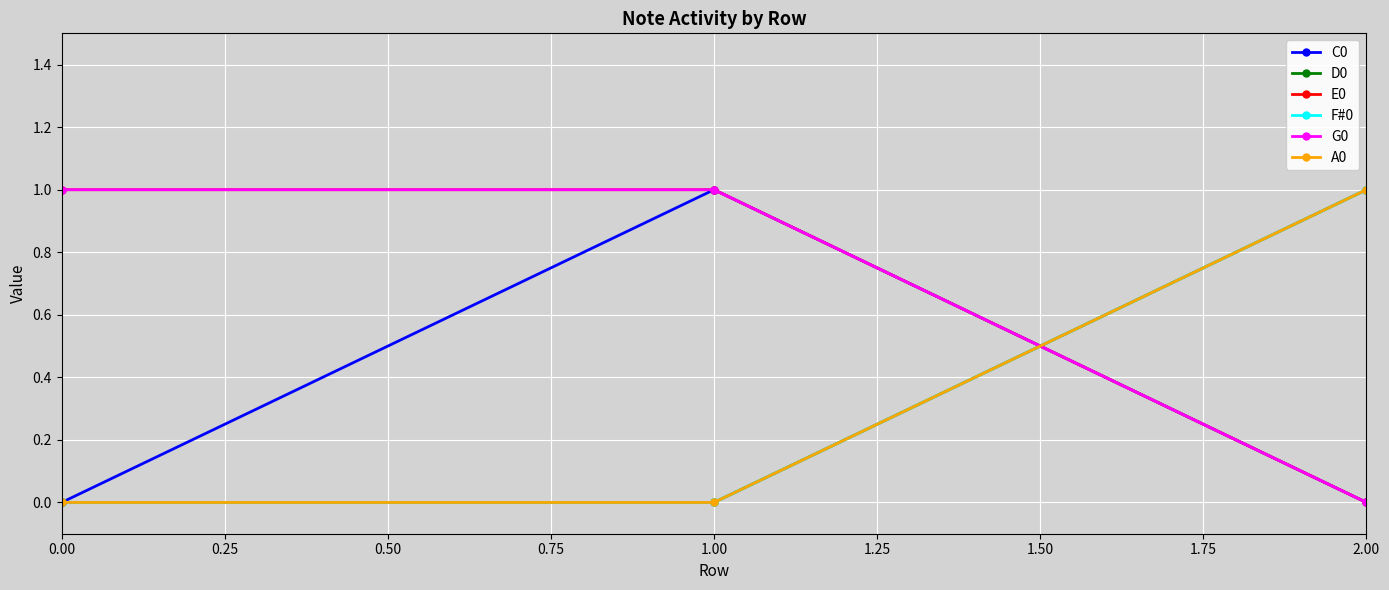

Is this an area chart (filled region under the line)?

No